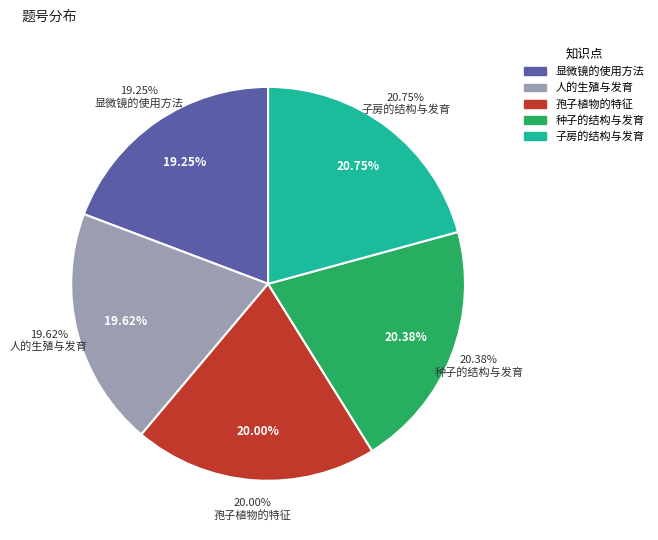

How much of the chart is everything except 子房的结构与发育?

79.2%